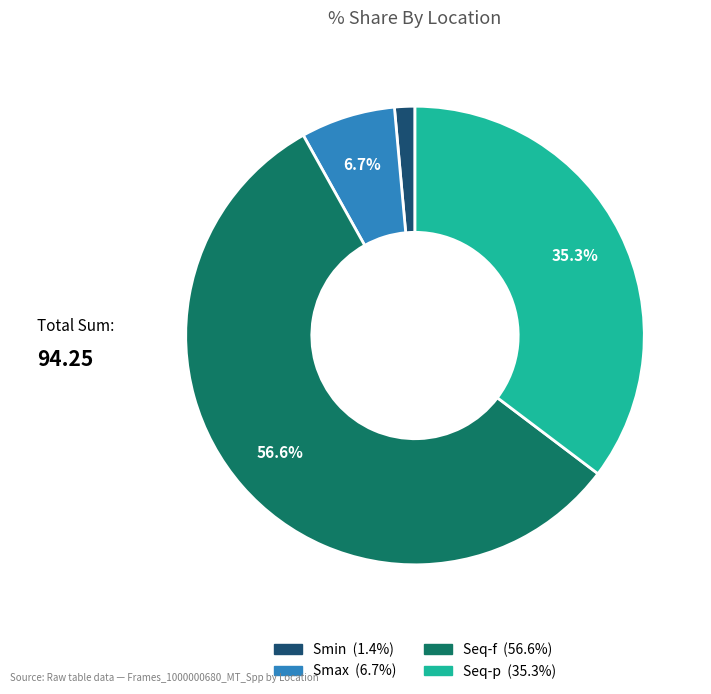

How much of the chart is everything except Smax?

93.3%